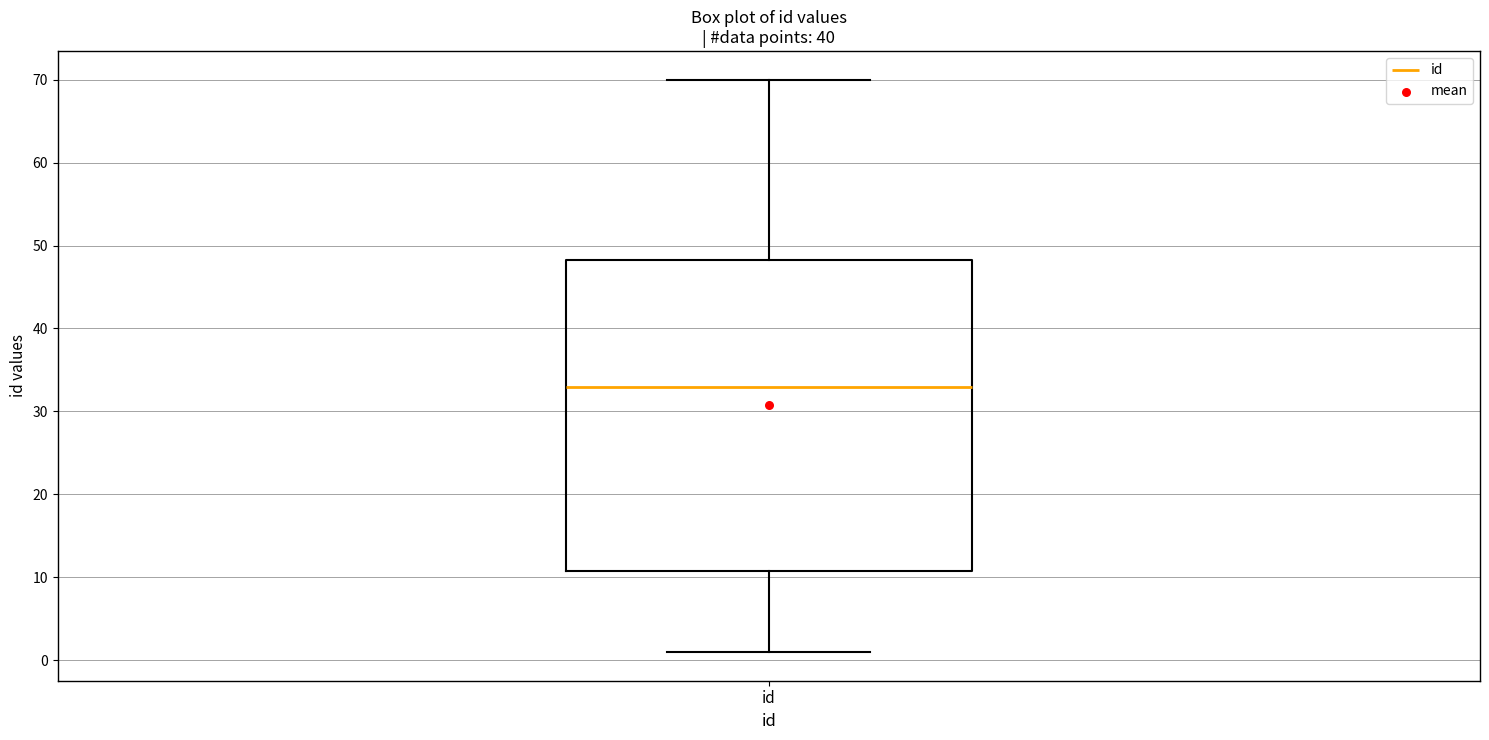

Where is the lower edge of the box for id on the y-axis? The values are not printed on the chart, so give them approximately, as read against the axis.

11